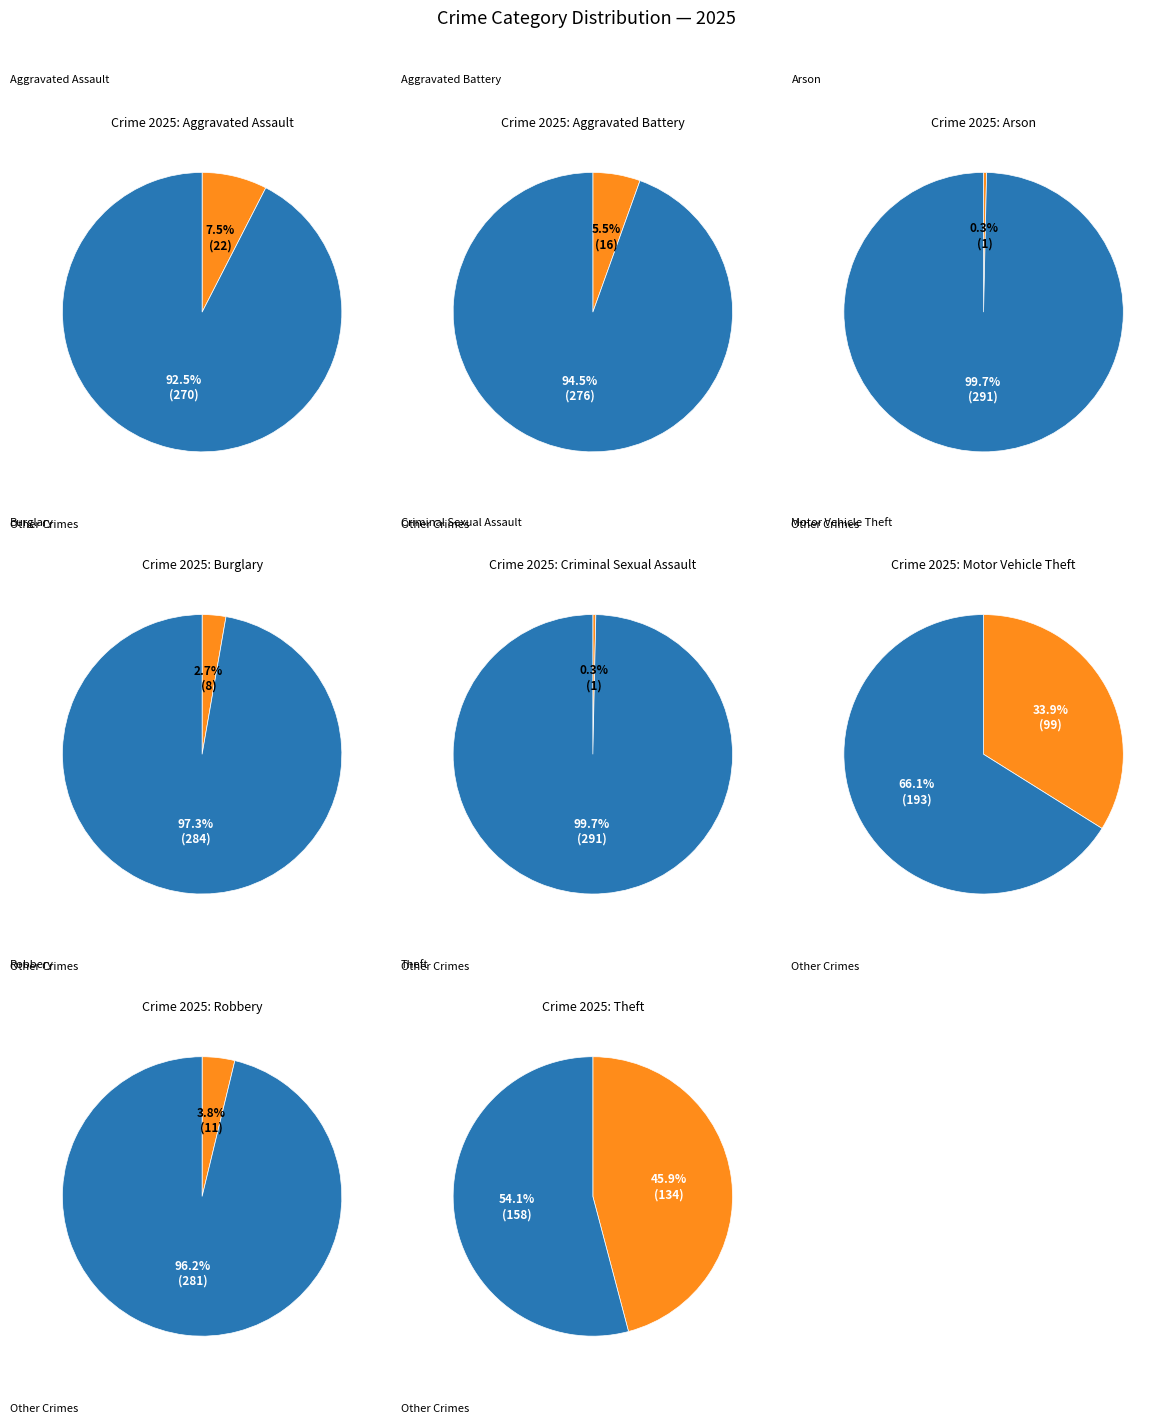

Which has a higher value, Theft or Criminal Sexual Assault?

Theft